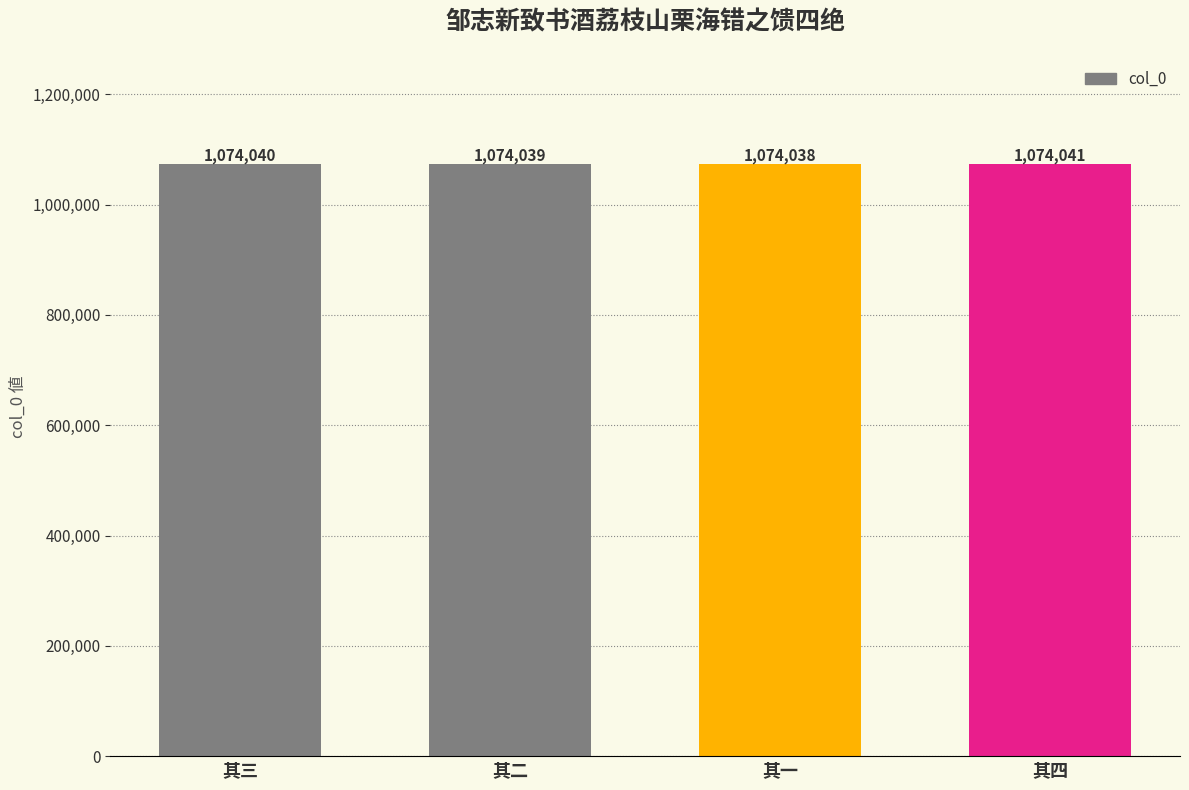

What is the difference between the values at 其一 and 其三?

2